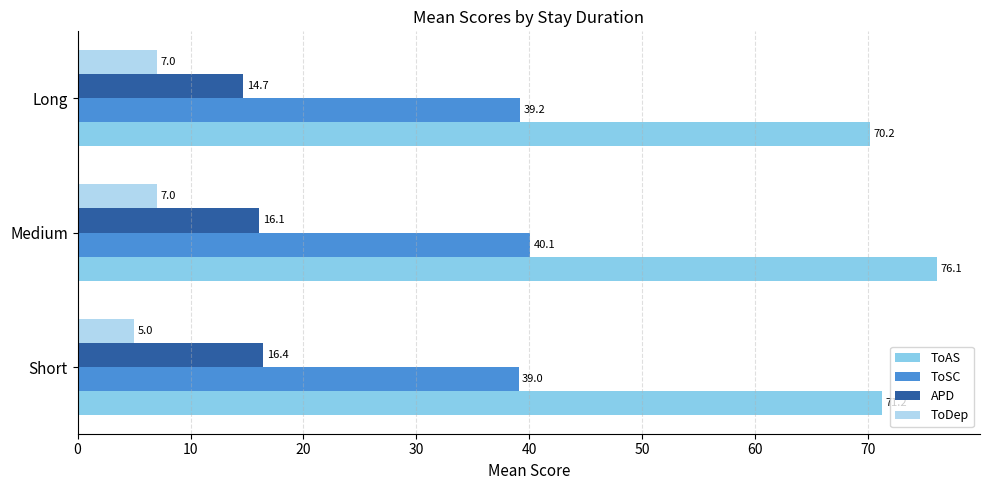

Which series changed the most between Short and Medium?

ToAS